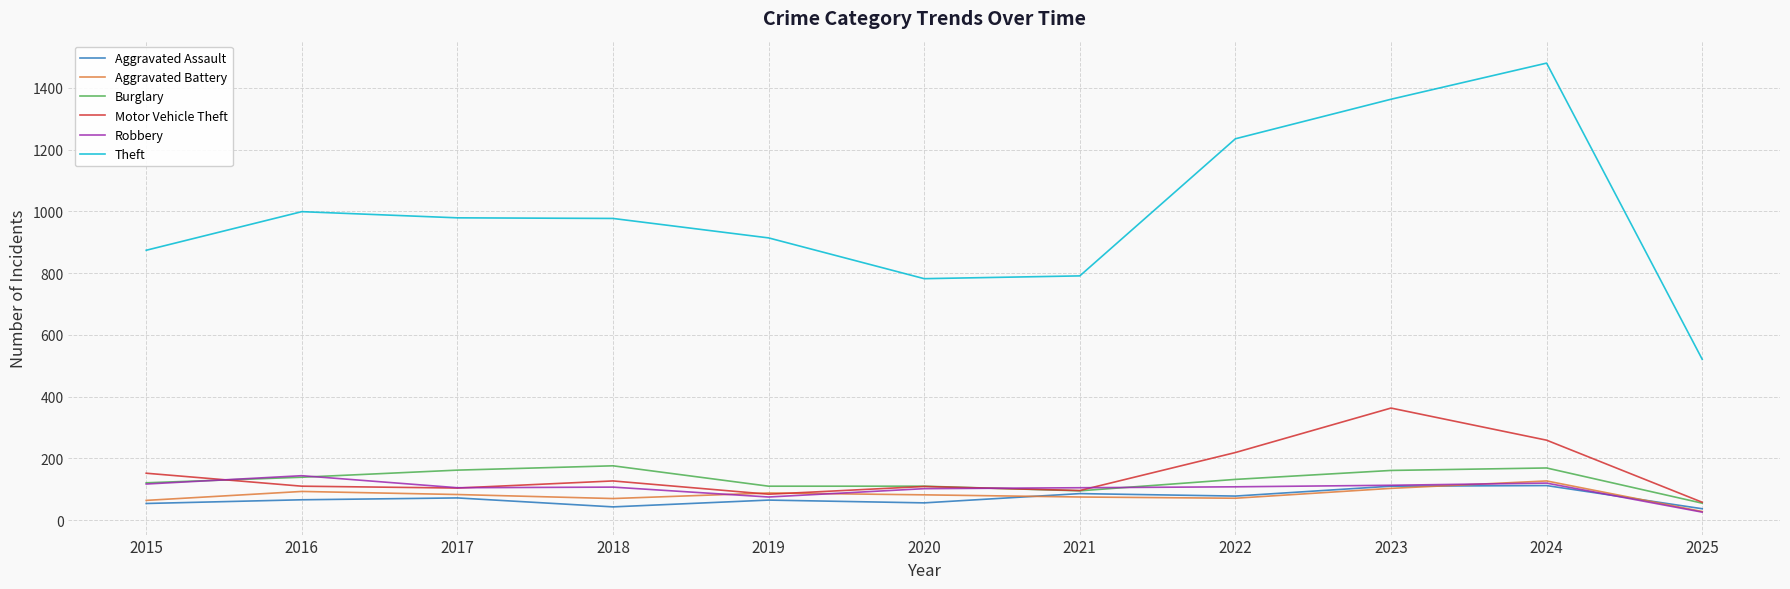

At how many categories does at least one series exceed 298?

11